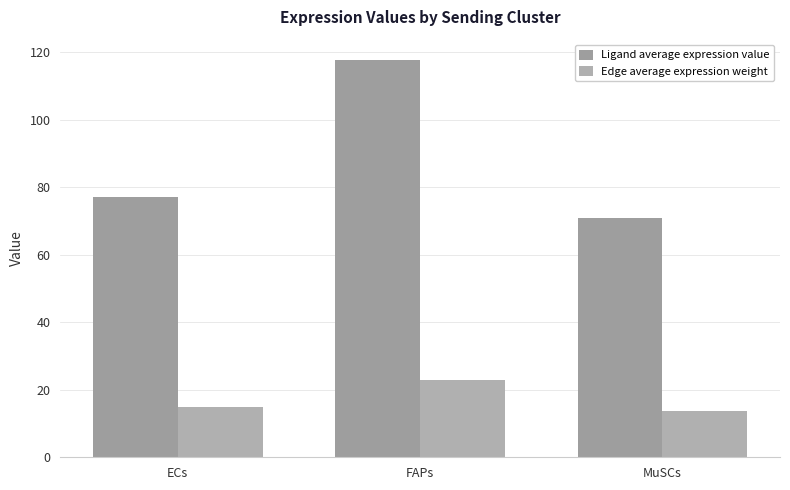

What is the difference between the maximum and minimum values in the Edge average expression weight series?

9.1